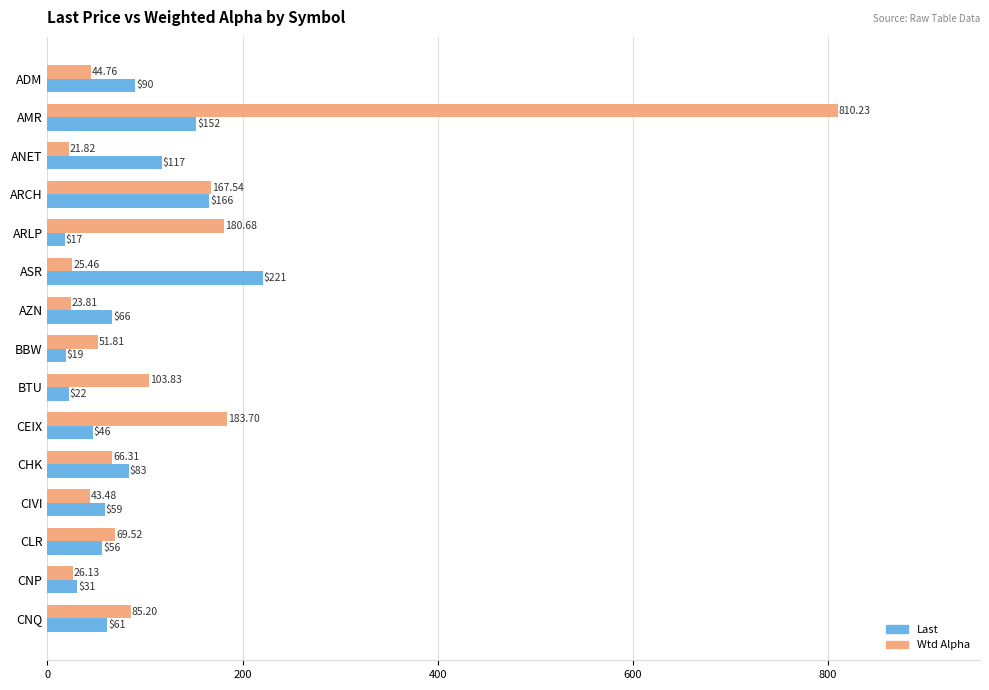

What is the greatest value displayed?

810.2